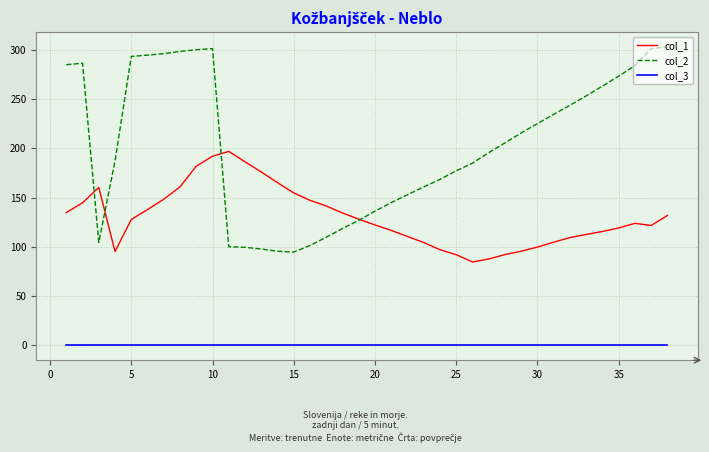

Which series has the widest spread of values?

col_2